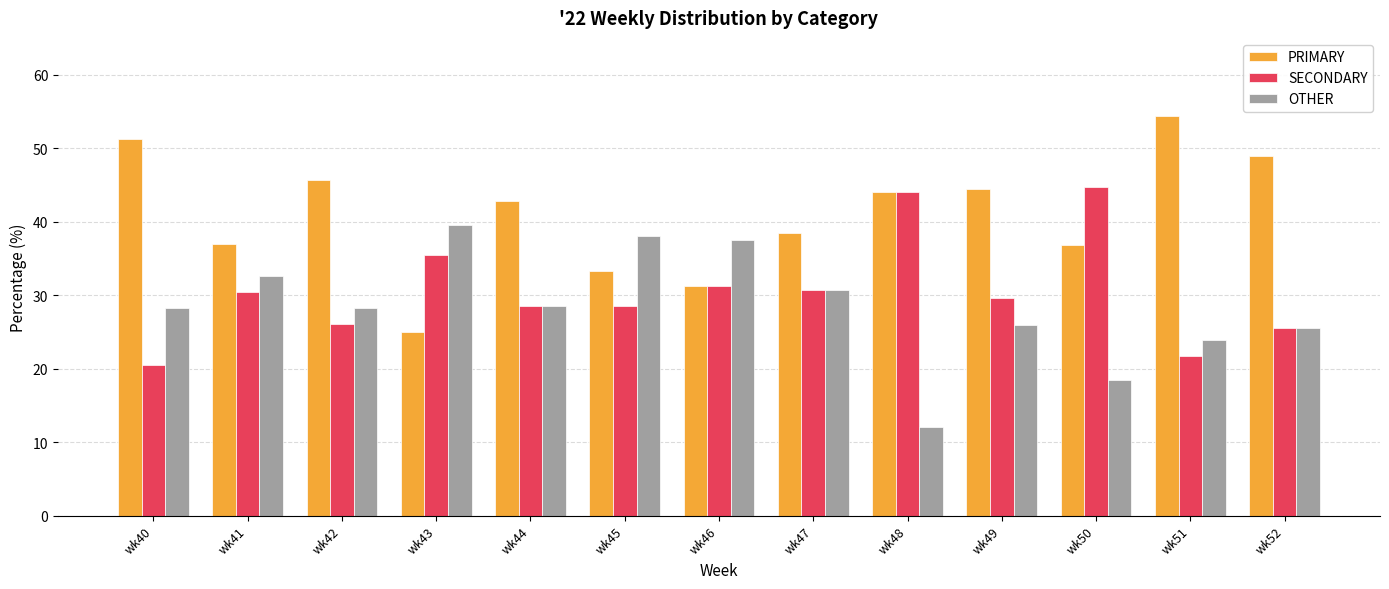

What is the difference between the maximum and second lowest values in the OTHER series?

21.2